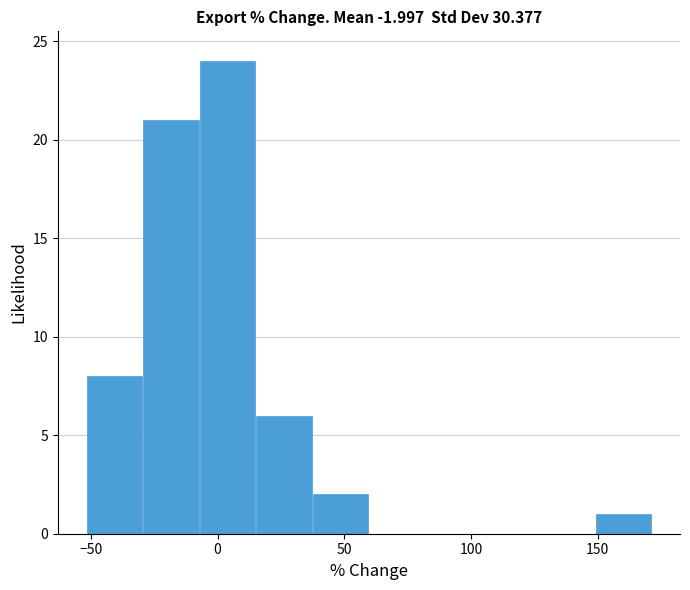

Over which range of the x-axis is the bar tallest?

-5 to 15